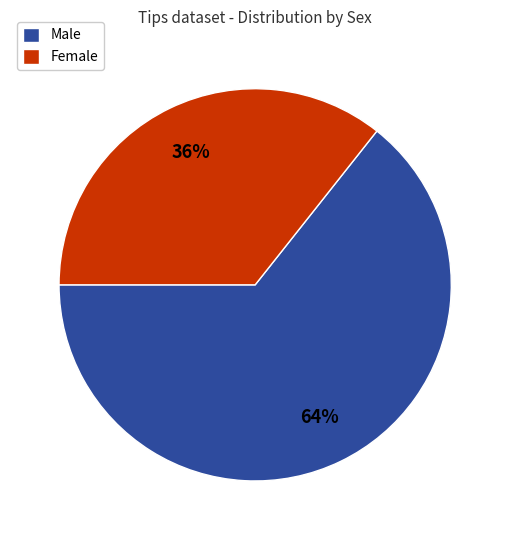

To the nearest percent, what portion does Male represent?

64%